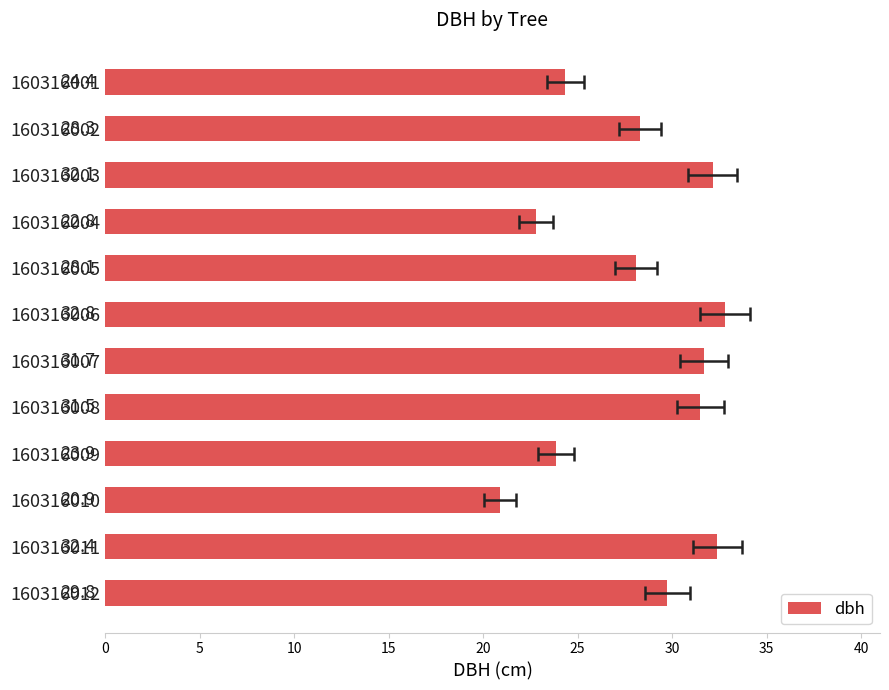

Approximately how many times larger is the value at 0 compared to 10?

0.8